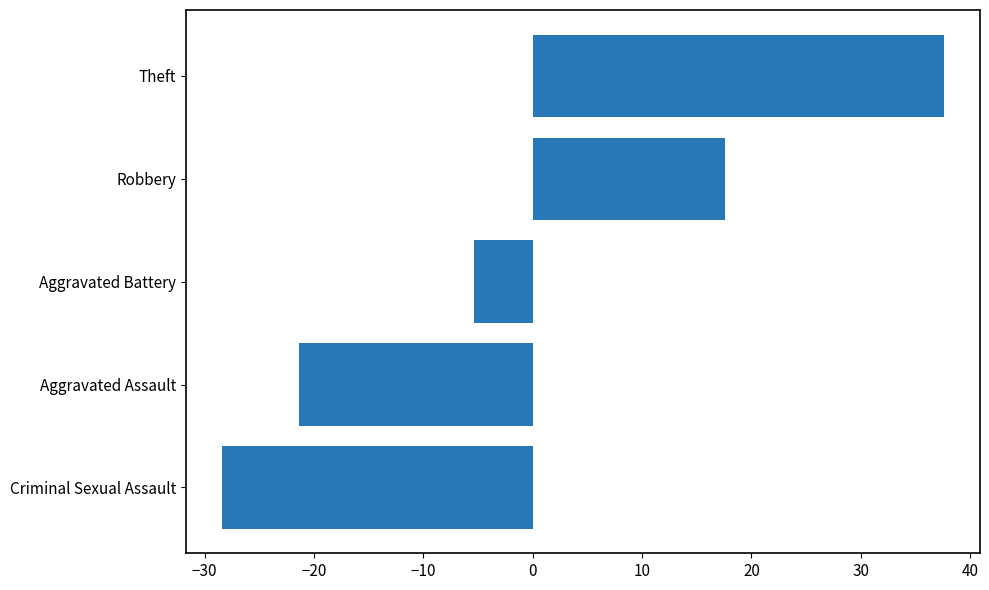

Reading top to bottom, list all the values displayed in this chart.

Theft=37.6	Robbery=17.6	Aggravated Battery=-5.4	Aggravated Assault=-21.4	Criminal Sexual Assault=-28.4